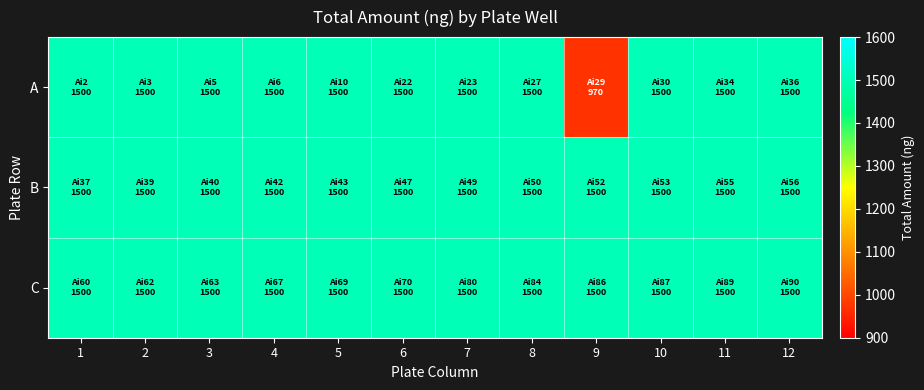

Which series has the largest range (max minus min)?

A